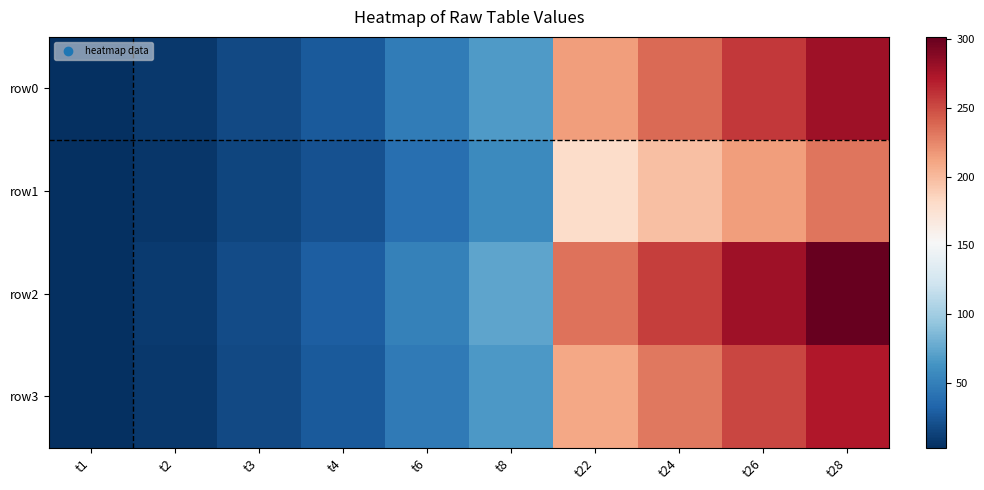

Reading right to left, extract all data points from this chart.

row0: t28=278.6	t26=257.4	t24=236.3	t22=215.2	t8=67.9	t6=47.2	t4=26.9	t3=17.2	t2=8.4	t1=3.1
row1: t28=232.4	t26=214.7	t24=197.1	t22=179.5	t8=56.6	t6=39.3	t4=22.4	t3=14.3	t2=7.0	t1=2.6
row2: t28=301.7	t26=278.8	t24=255.9	t22=233.0	t8=73.5	t6=51.1	t4=29.1	t3=18.6	t2=9.0	t1=3.3
row3: t28=272.2	t26=251.5	t24=230.9	t22=210.2	t8=66.3	t6=46.1	t4=26.3	t3=16.8	t2=8.2	t1=3.0